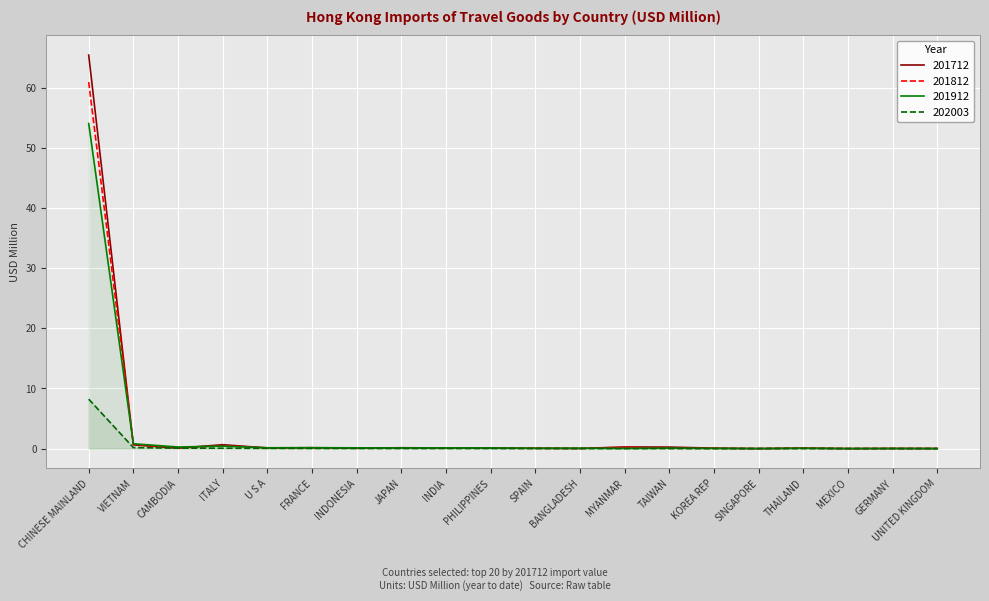

True or false: 201812 has a value of 0.2 at FRANCE.

False